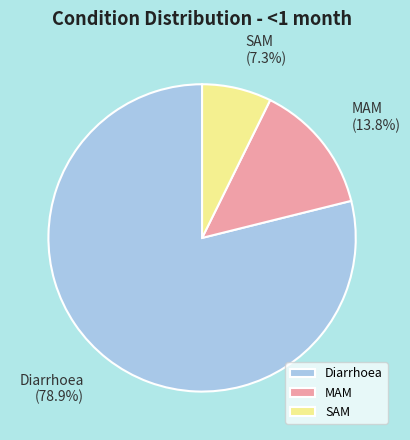

Rank the categories by value from lowest to highest.

SAM, MAM, Diarrhoea